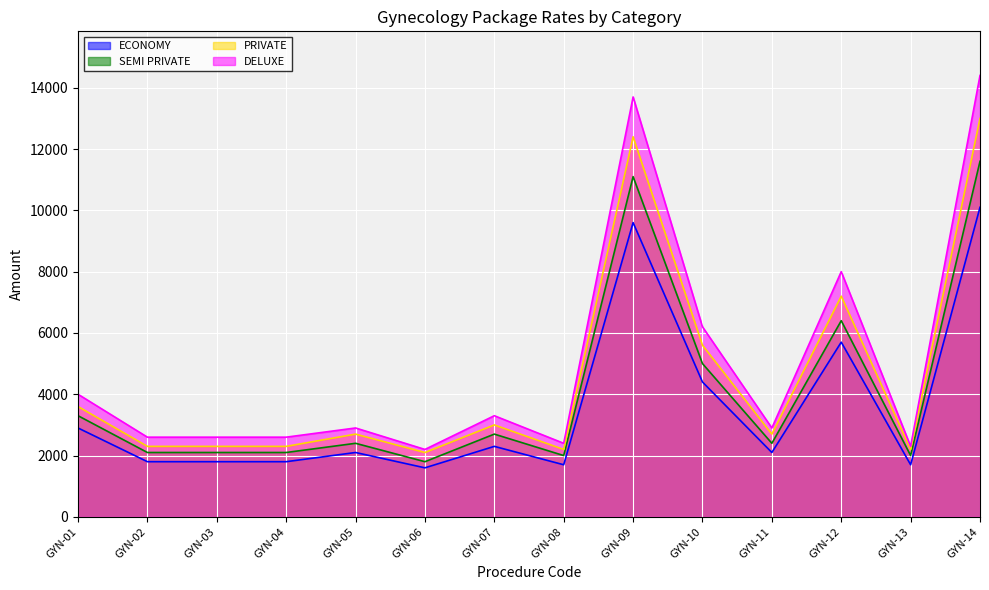

True or false: SEMI PRIVATE has more than 2 interior local peaks.

True